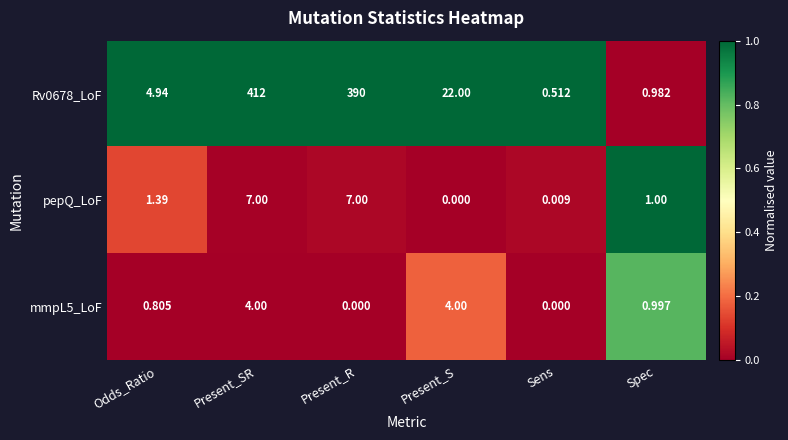

At how many categories does at least one series exceed 0?

6